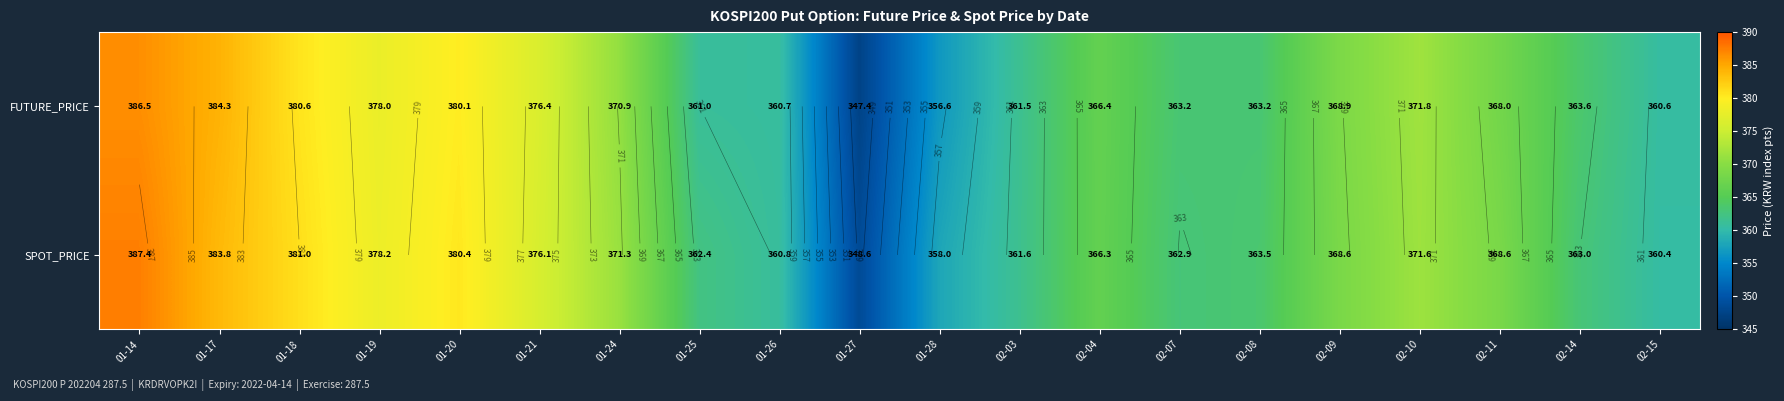

The value of SPOT_PRICE at 01-26 is 516.9. True or false?

False